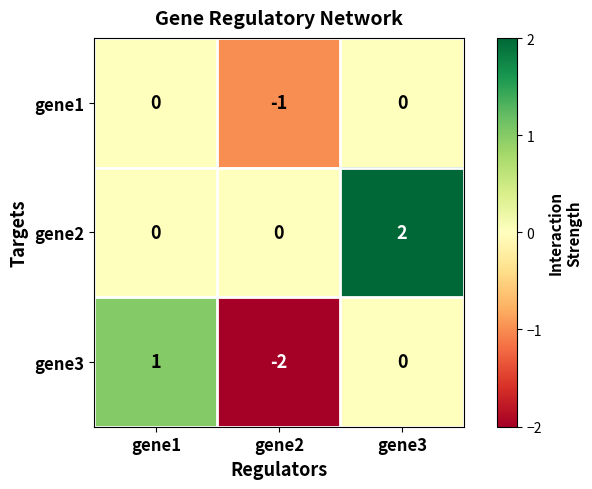

What is the greatest value displayed?

2